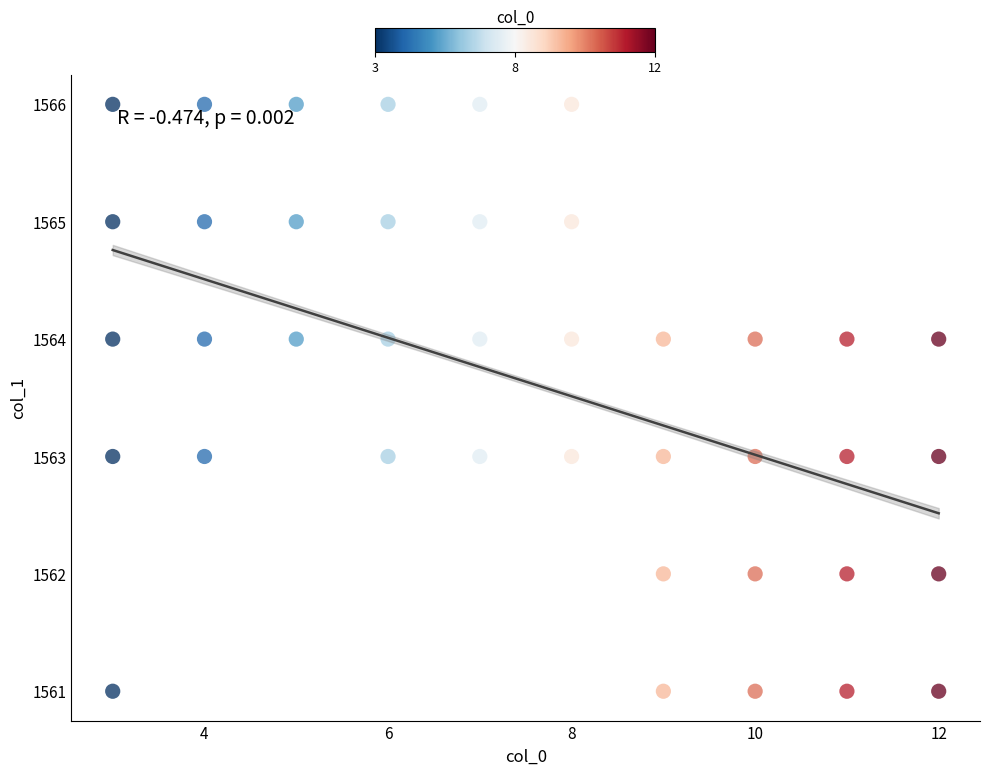

What is the range of Y values (max minus min)?

5